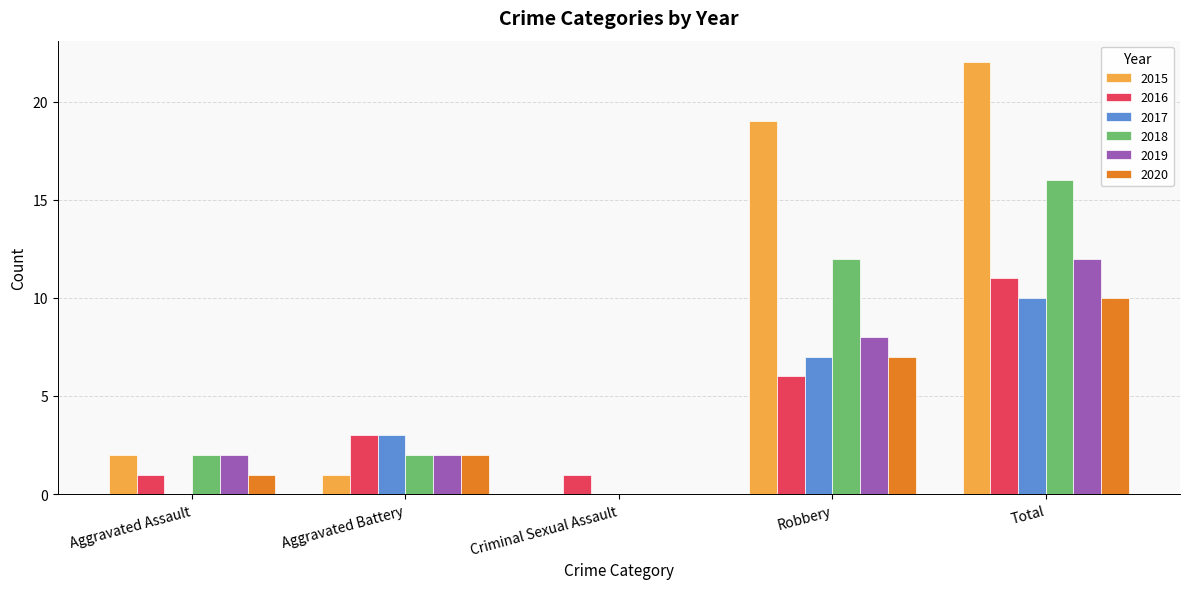

True or false: 2015 has a value of 25 at Robbery.

False